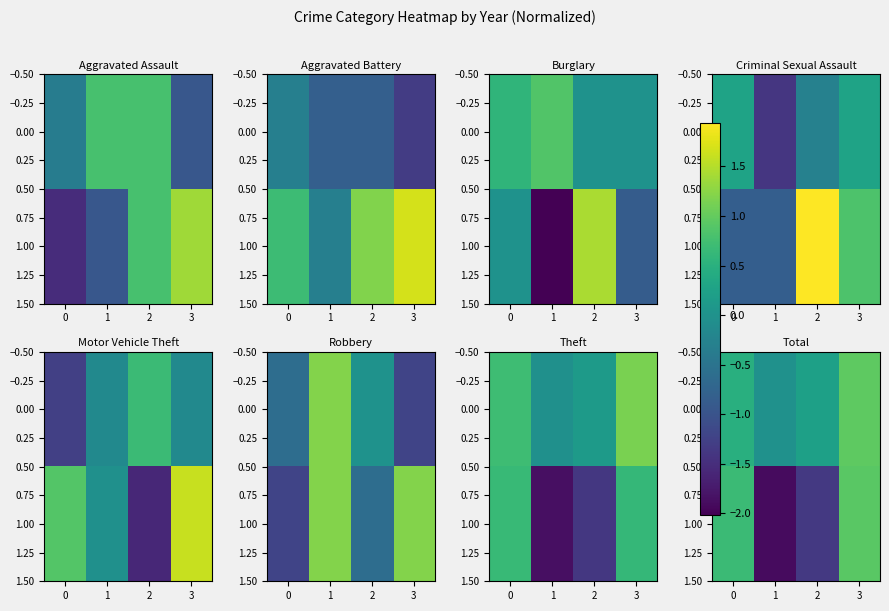

What is the minimum value shown in the chart?

-1.9